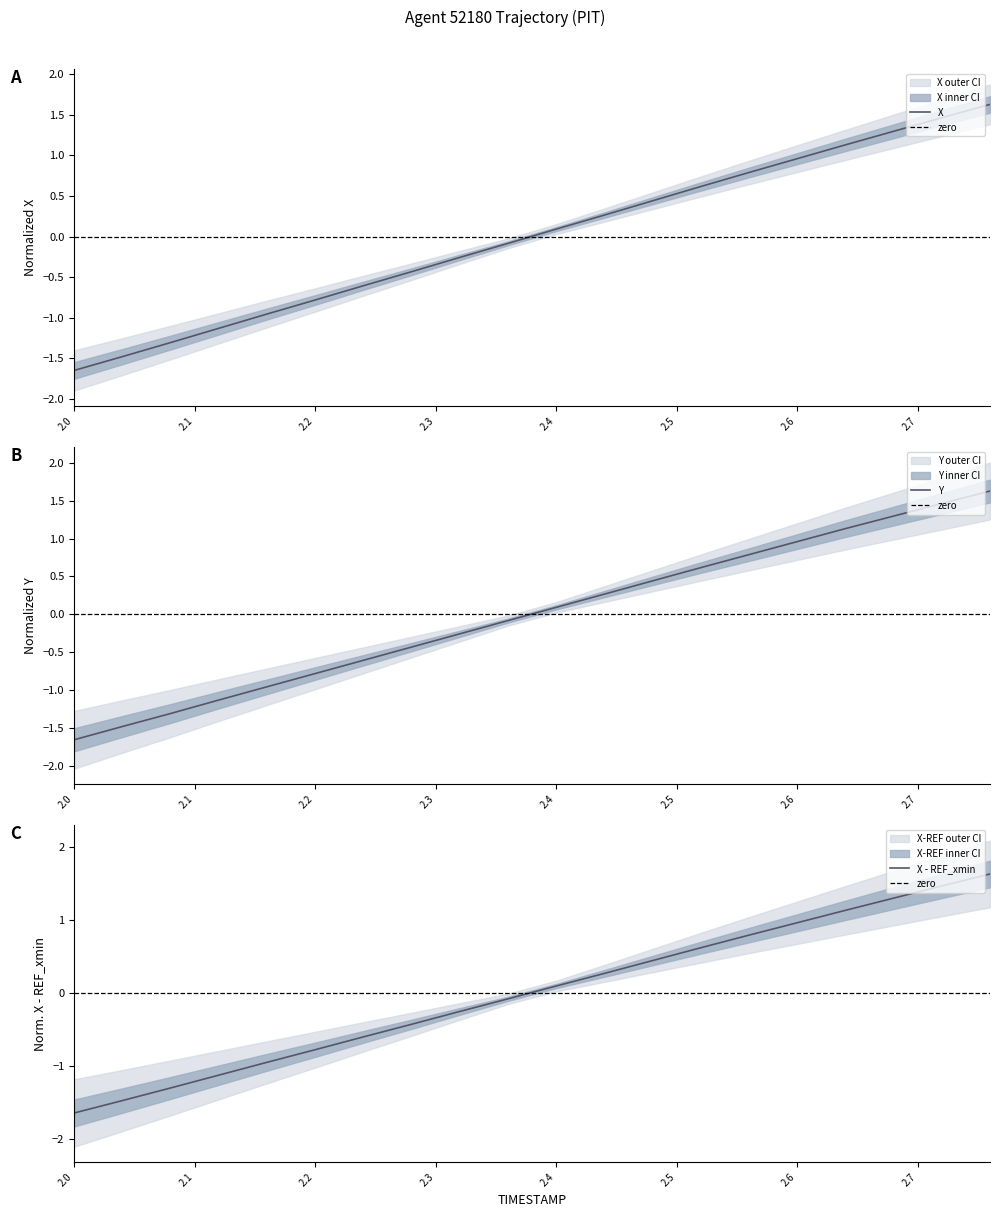

Read the X value at 2.6.

1.0